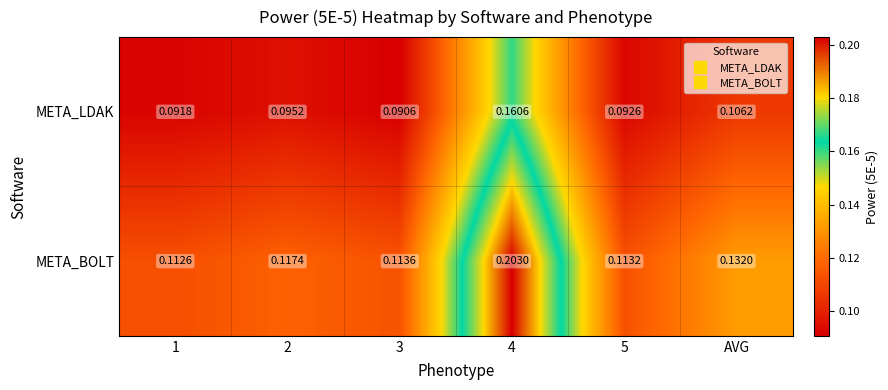

Is the value of META_LDAK at AVG greater than the value of META_BOLT at 2?

No